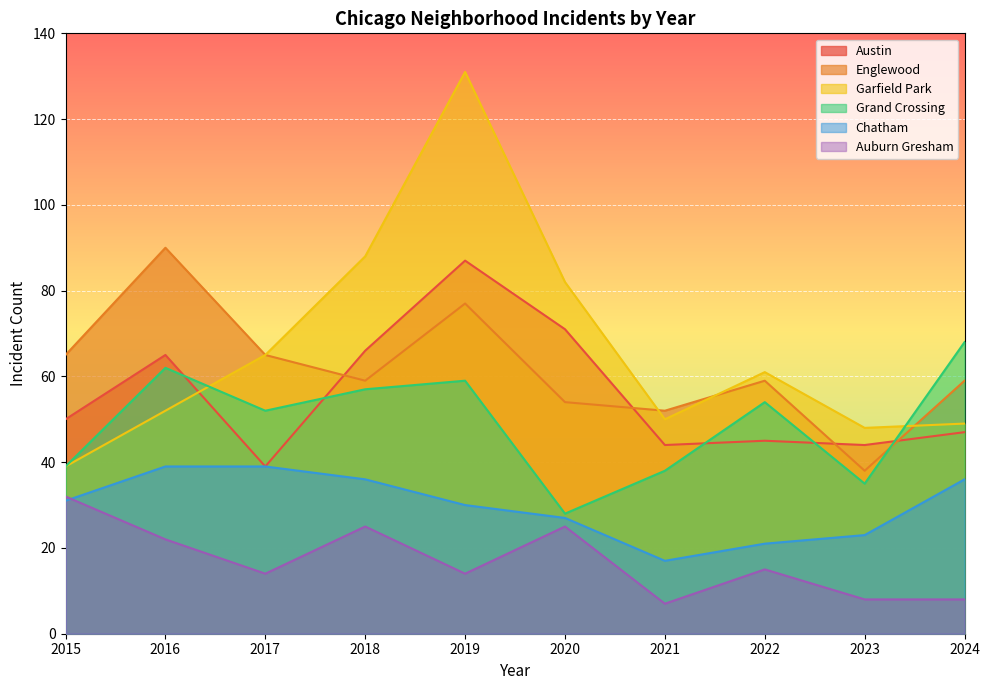

What is the sum of all Chatham values?

299